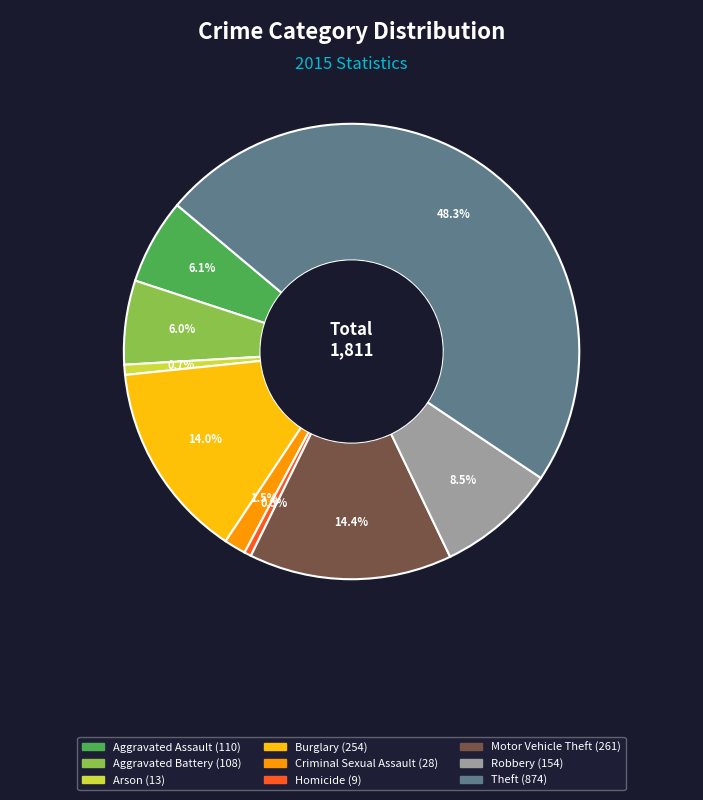

Does Robbery account for over 50% of the chart?

No